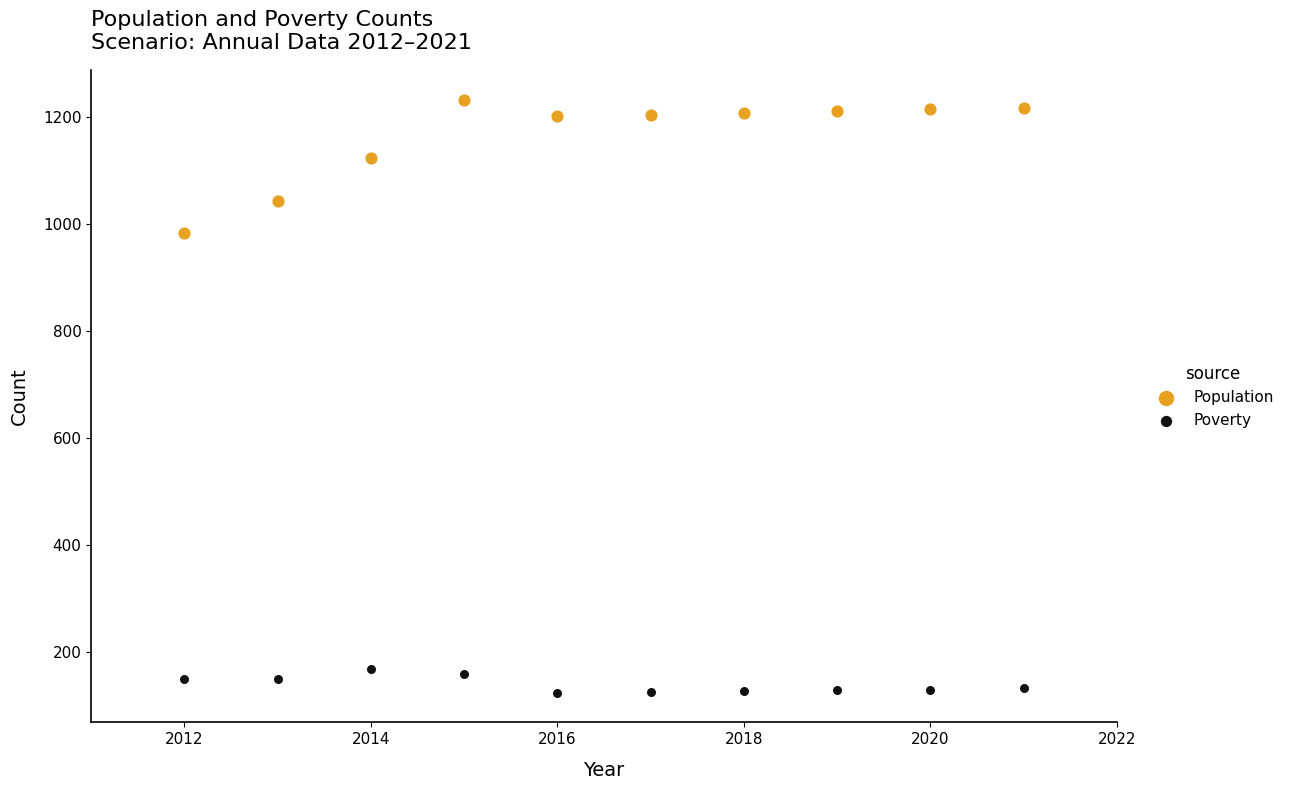

Across all series, what Y value is closest to 678?

984